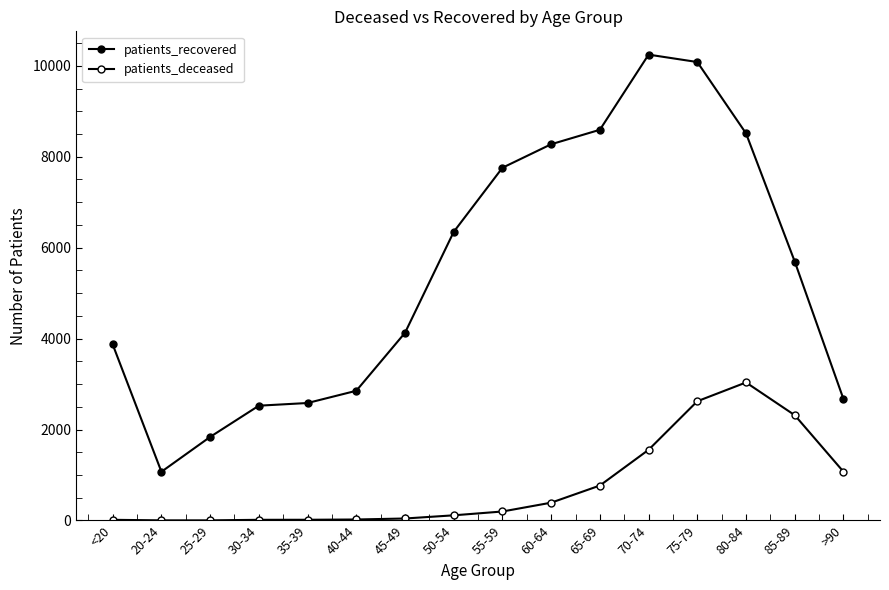

At which label is patients_deceased closest to 1519?

70-74